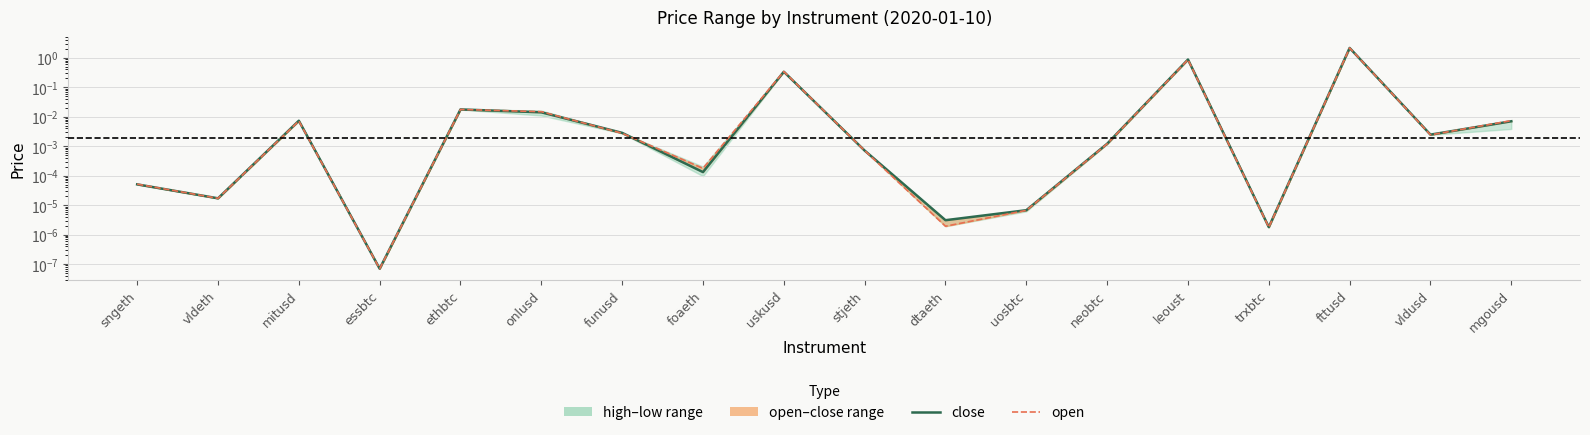

Does the chart display data point markers on the line(s)?

No